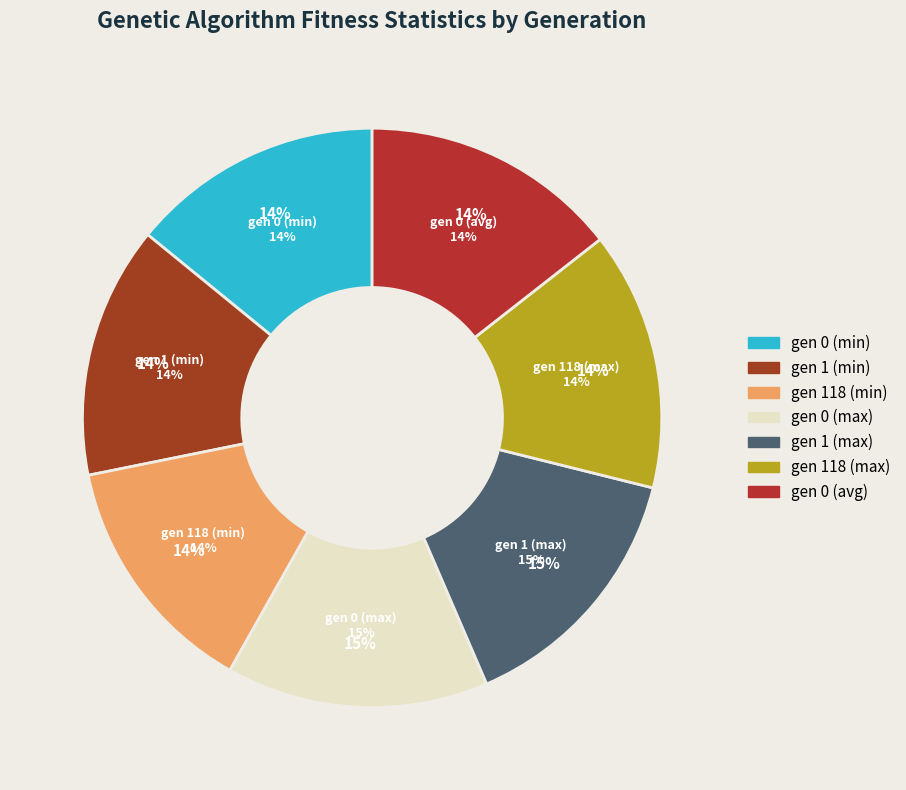

True or false: gen 0 (avg) accounts for 29% of the total.

False